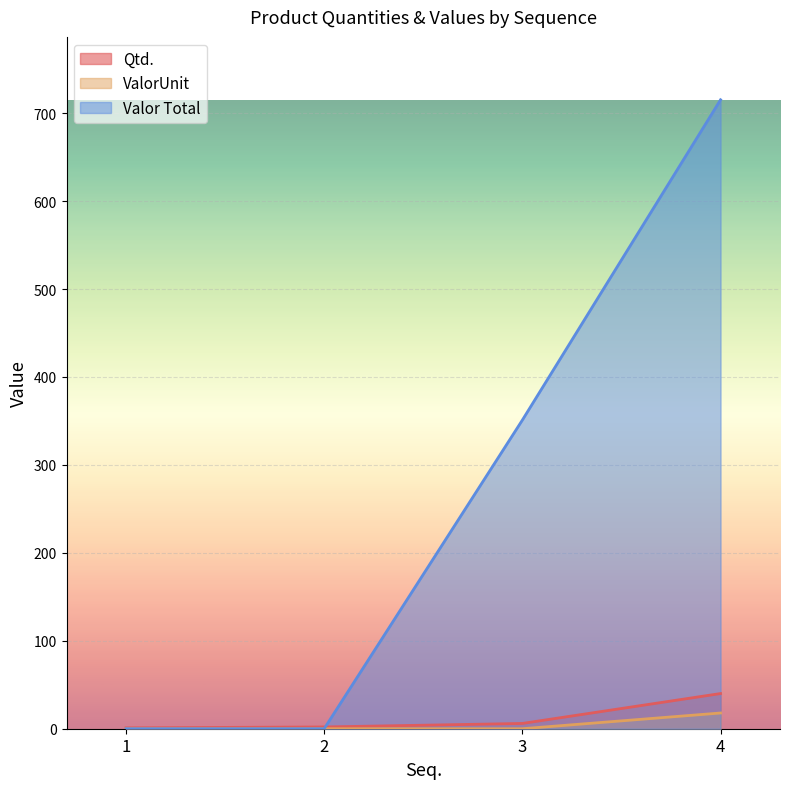

What is the difference between the Qtd. values at 1 and 2?

1.0